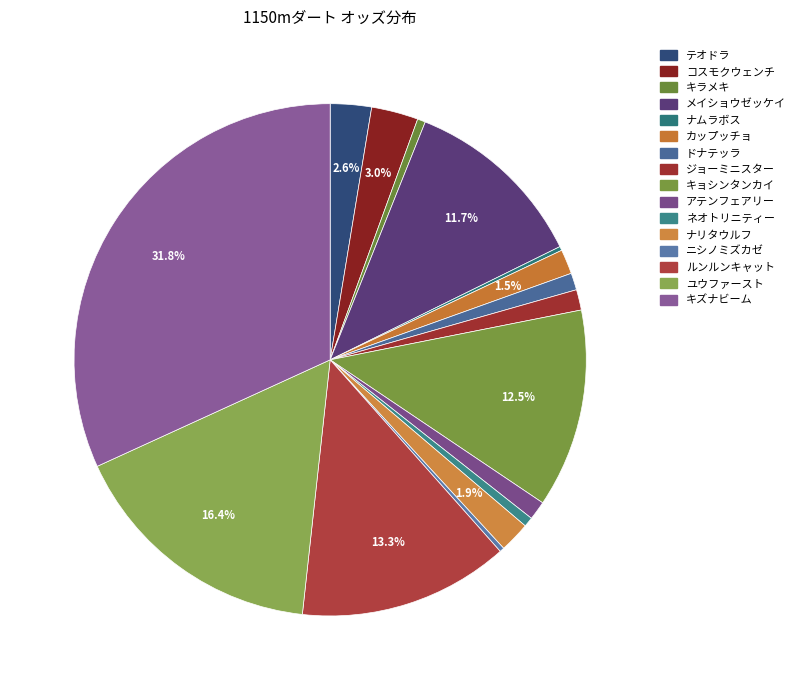

To the nearest percent, what is the average slice percentage?

6%